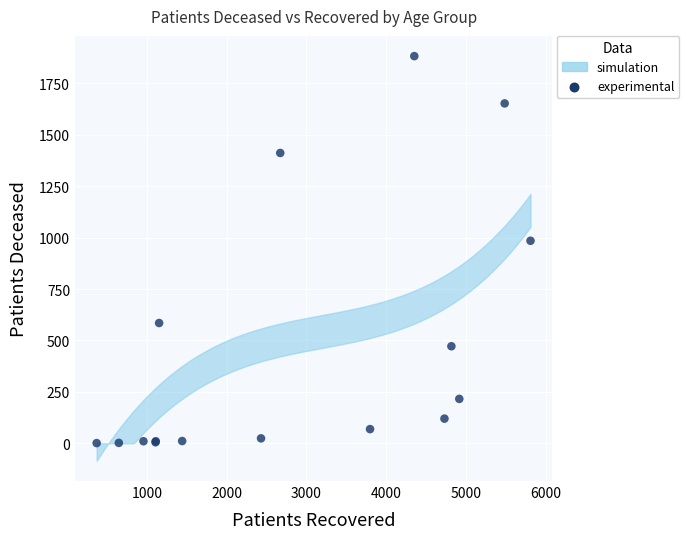

What Y value in the scatter plot is closest to 942?

985